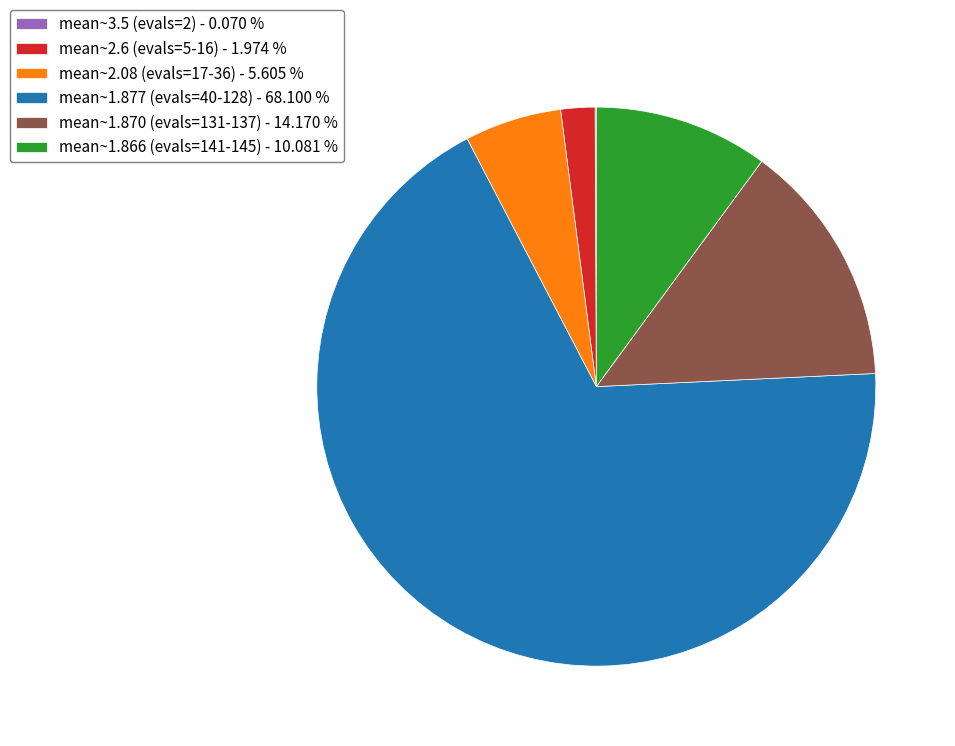

Which category has the biggest portion of the pie?

mean~1.877 (evals=40-128) - 68.100 %